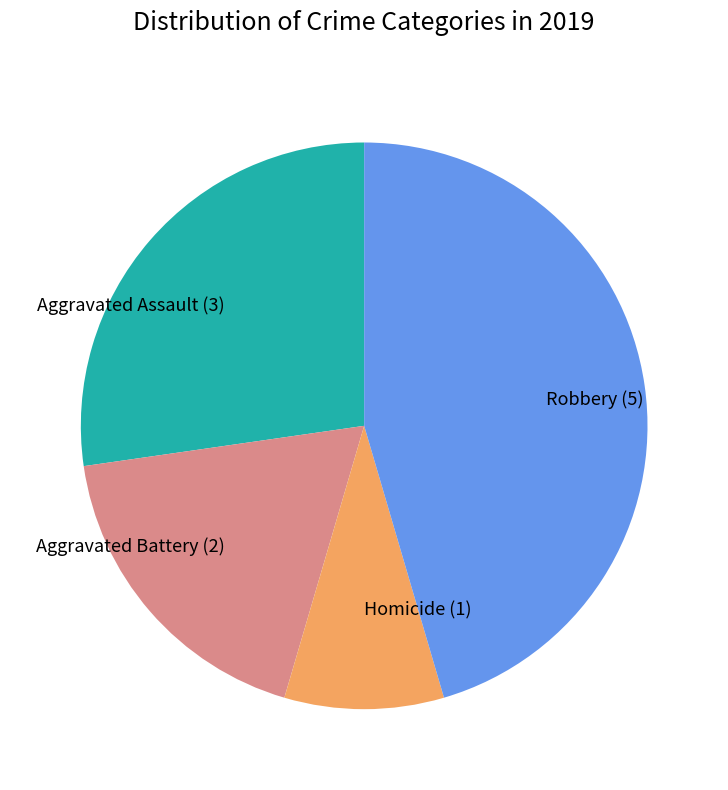

Is there a majority slice in this chart?

No